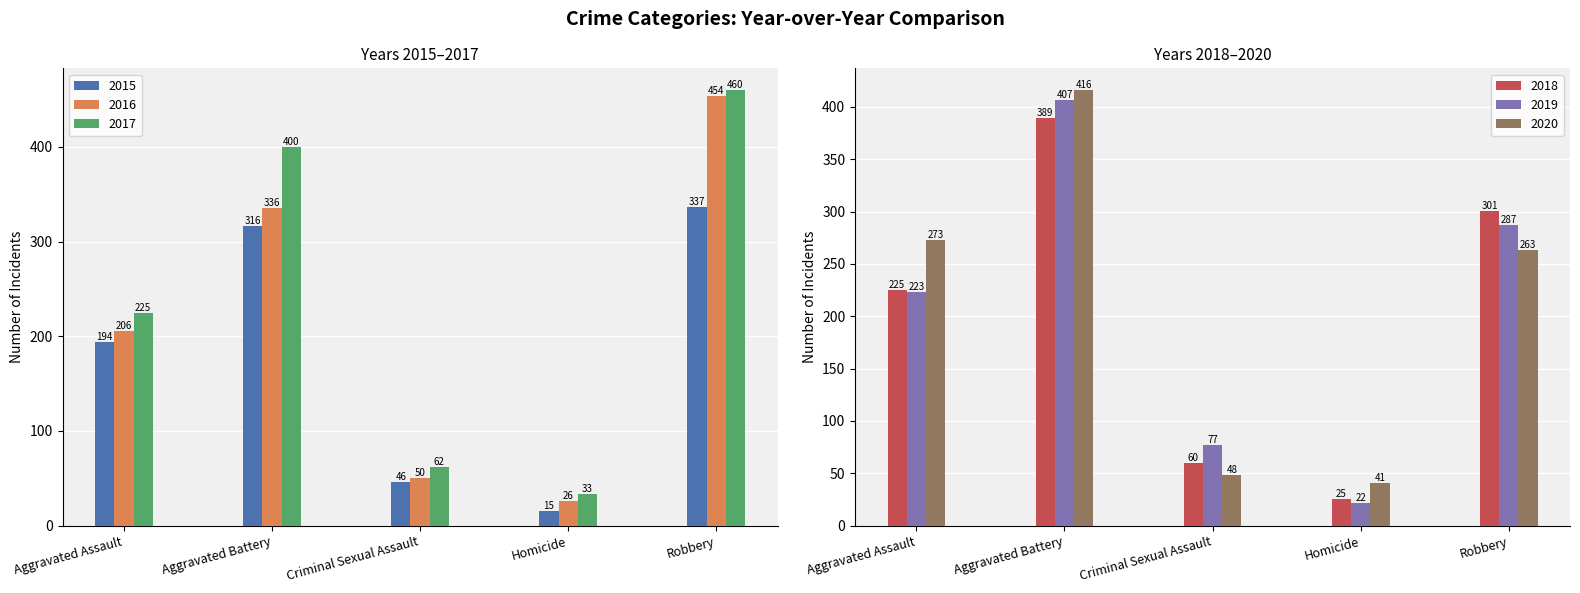

What are all the series names shown in the legend?

2015, 2016, 2017, 2018, 2019, 2020